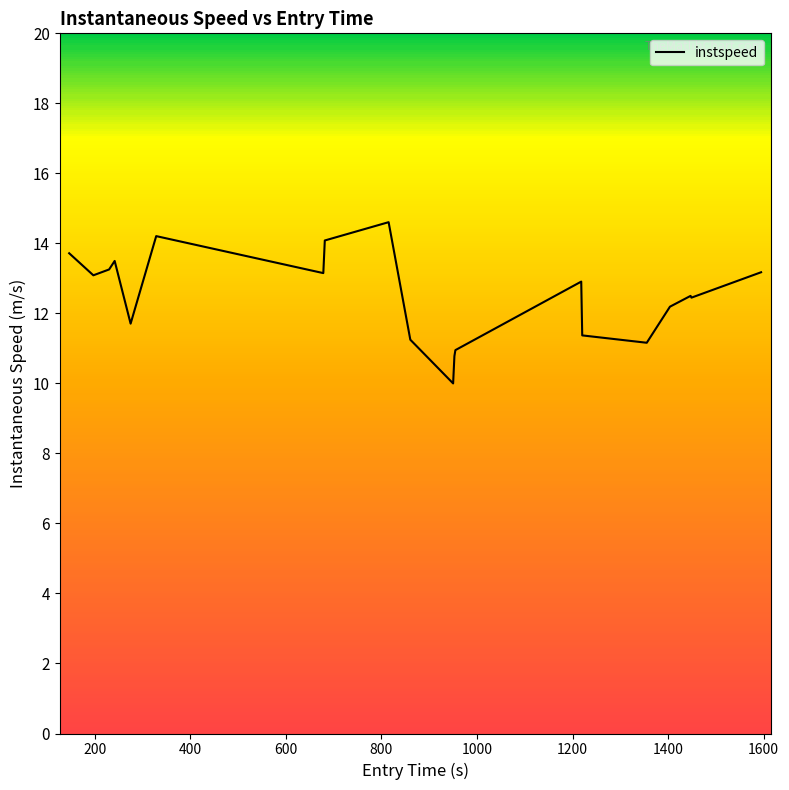

What is the maximum value shown in the chart?

14.6